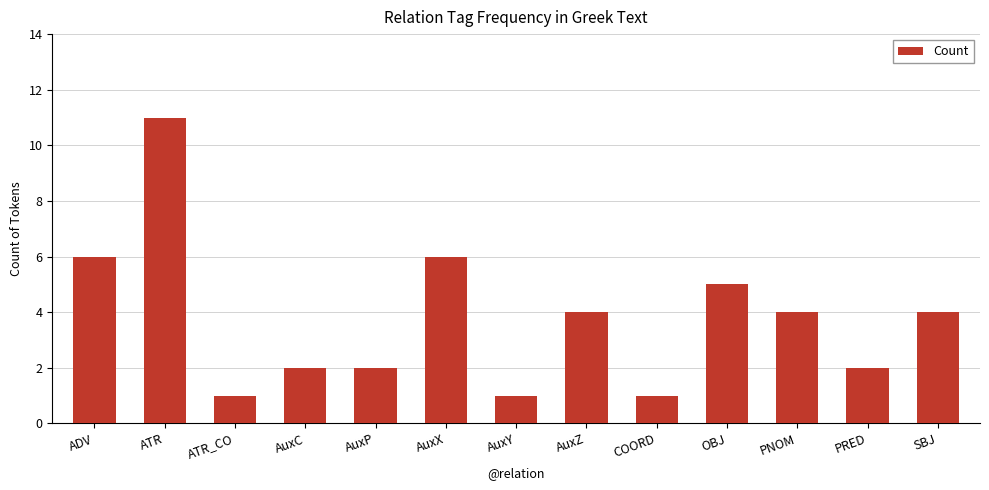

Which has a higher value, OBJ or AuxC?

OBJ